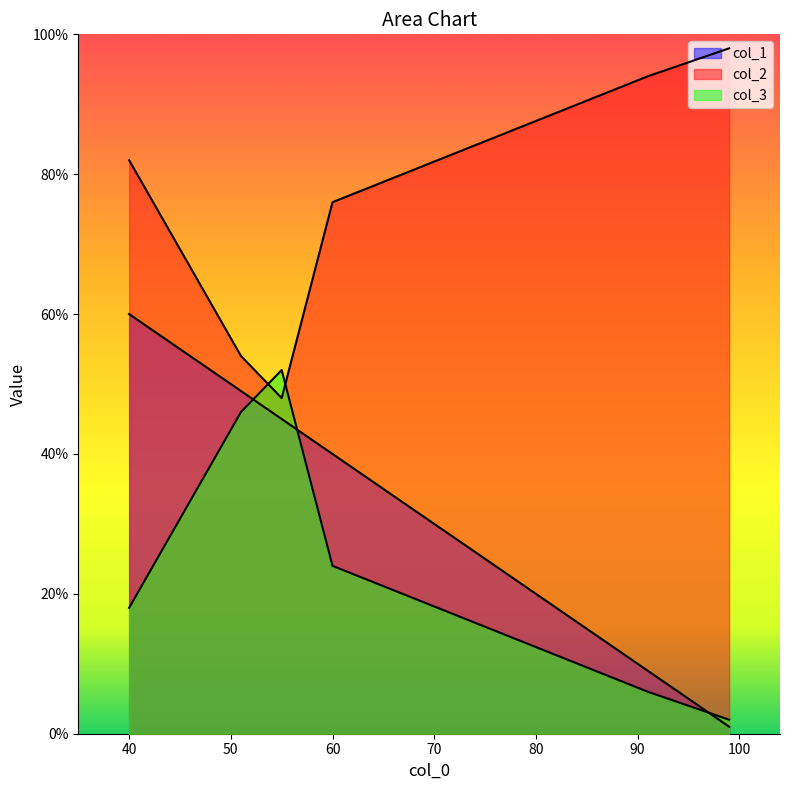

True or false: col_1 and col_3 cross at least once.

True